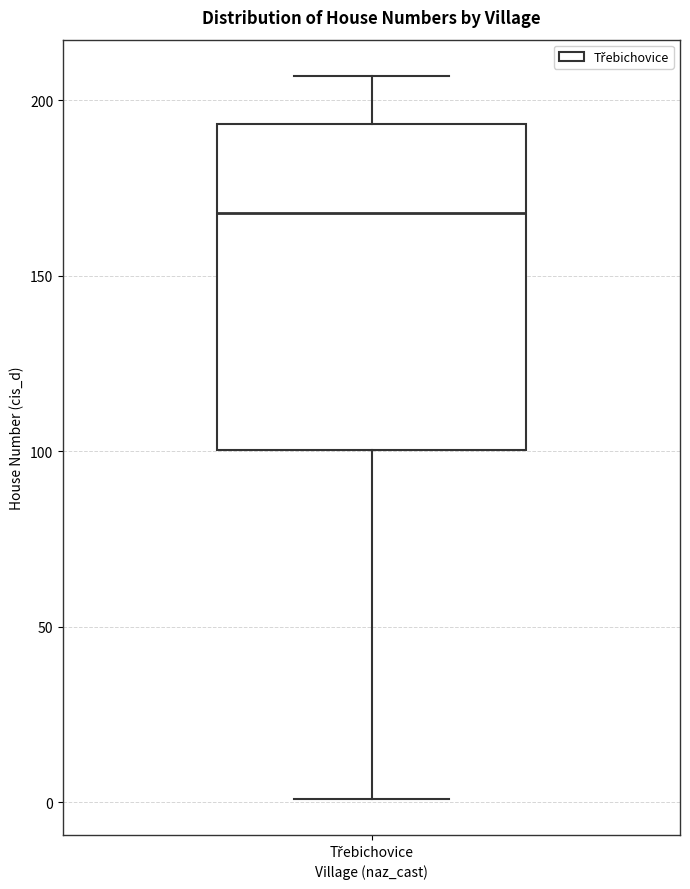

Transcribe this box plot: give where the median line is, the range the box spans, and where the two whiskers end, as read against the y-axis. The values are not printed on the chart, so give them approximately, as read against the axis.

median 170, box 100 to 195, whiskers 0 to 205